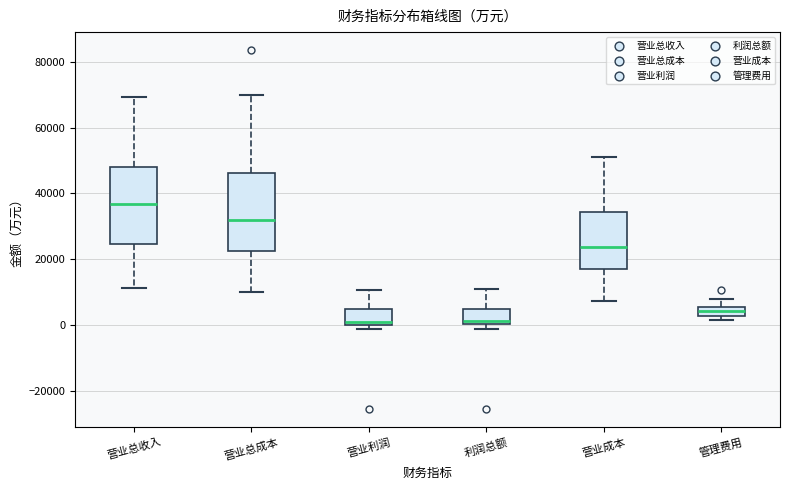

Which box's median line is the highest?

营业总收入